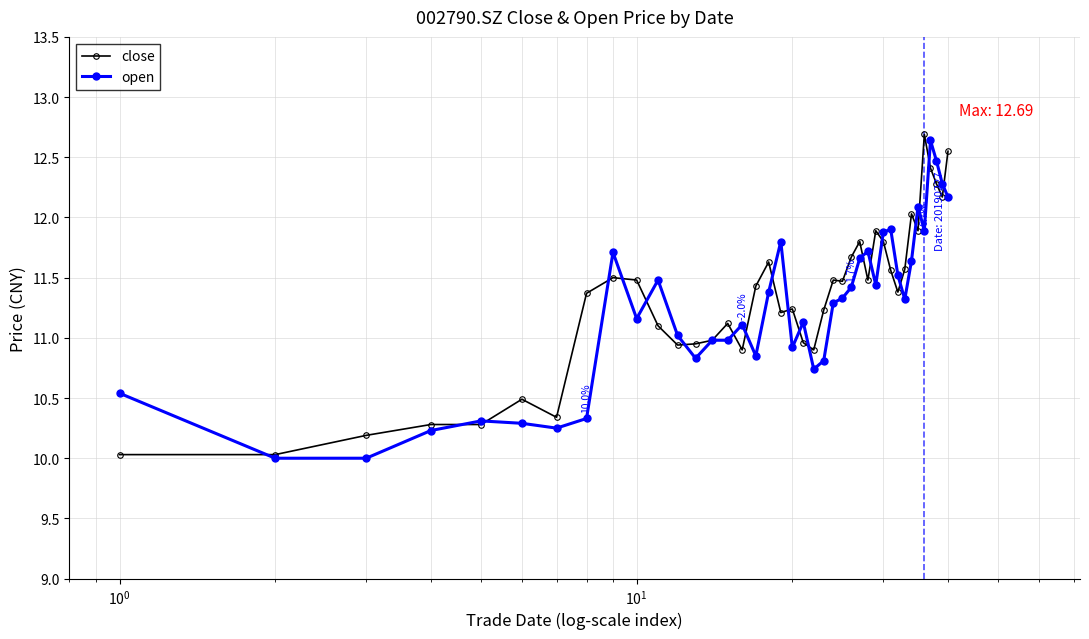

What is the smallest value displayed?

10.0